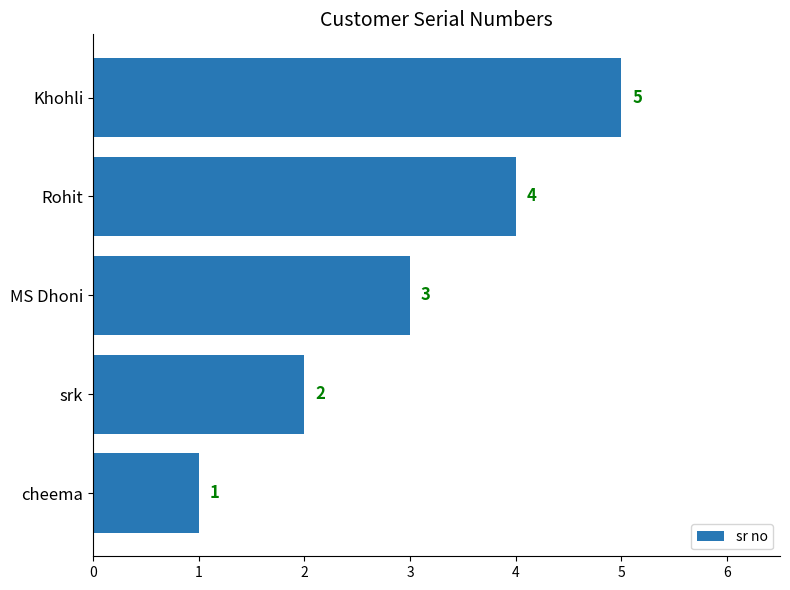

Does the chart contain stacked bars?

No